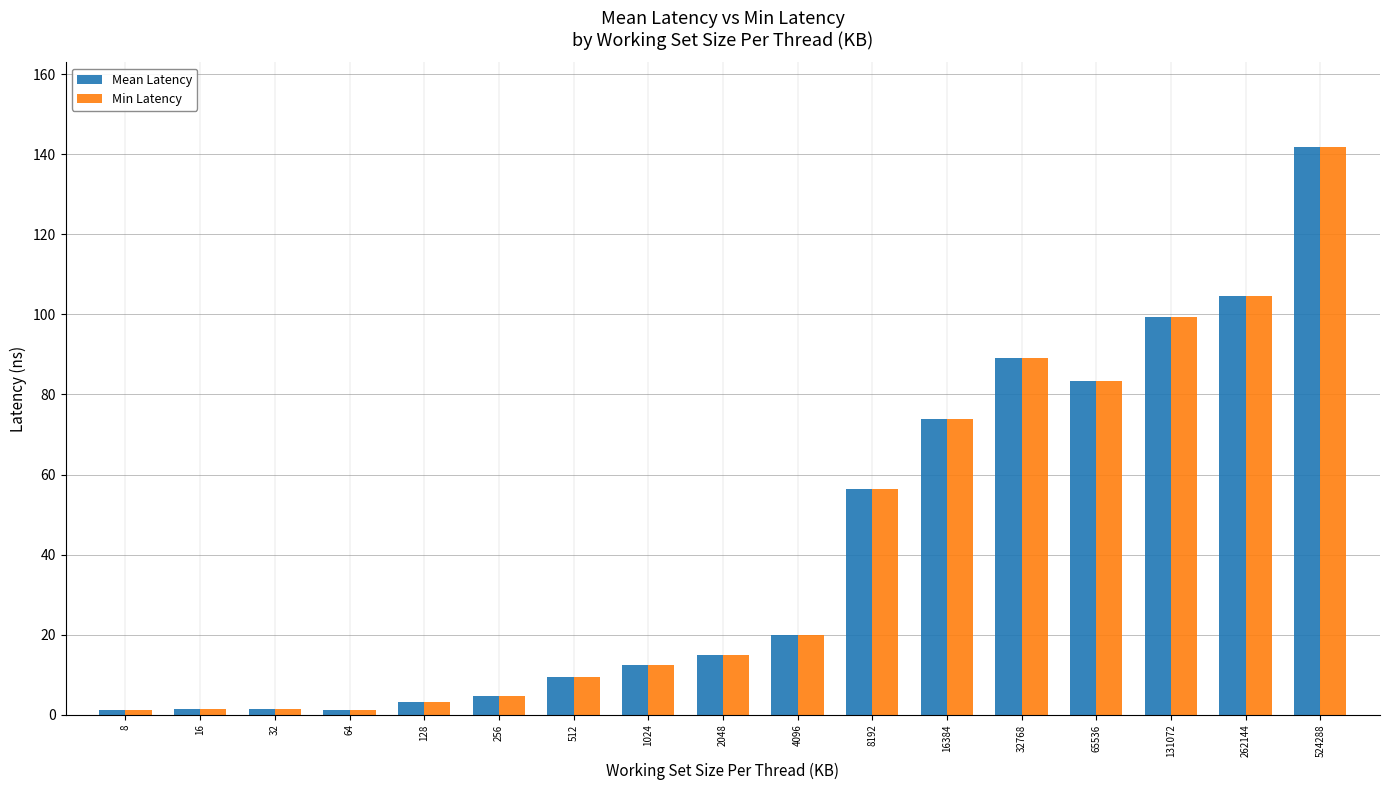

How many data points in Min Latency are above 14?

9